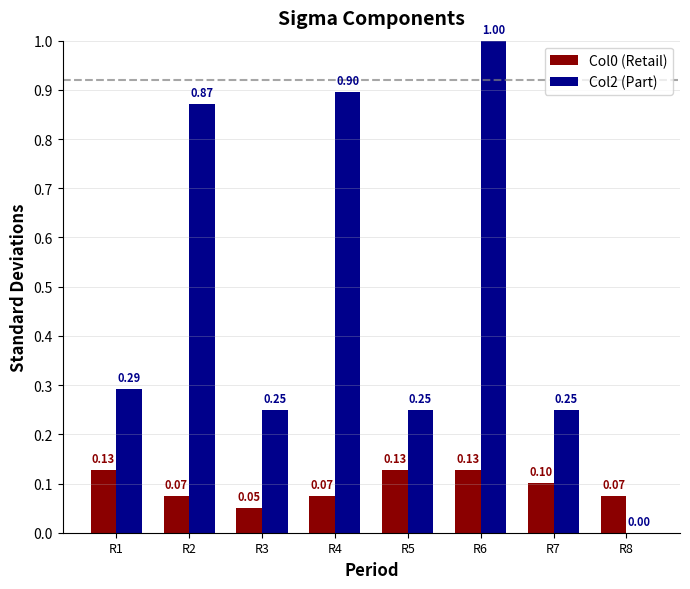

Which series has the largest total across all categories?

Col2 (Part)